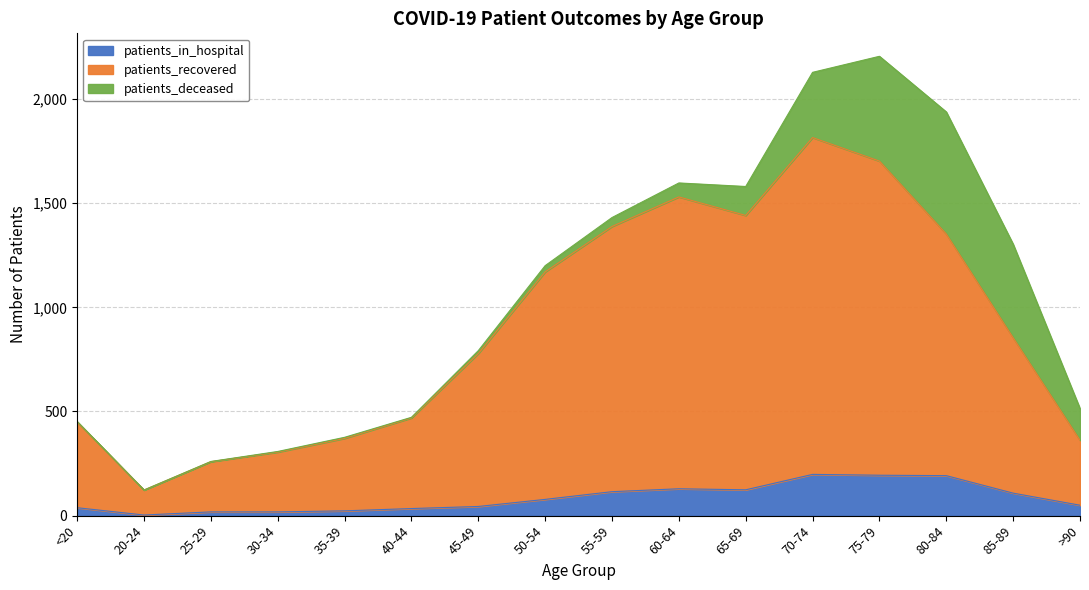

What is the highest value of the patients_in_hospital series?

198